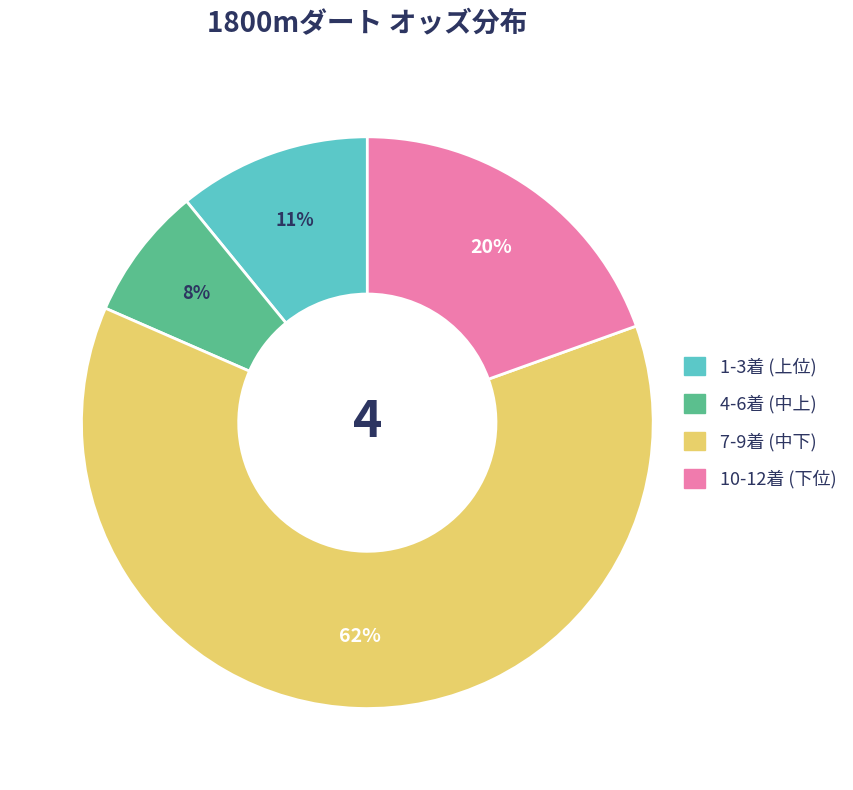

Between 10-12着 (下位) and 7-9着 (中下), which is larger?

7-9着 (中下)